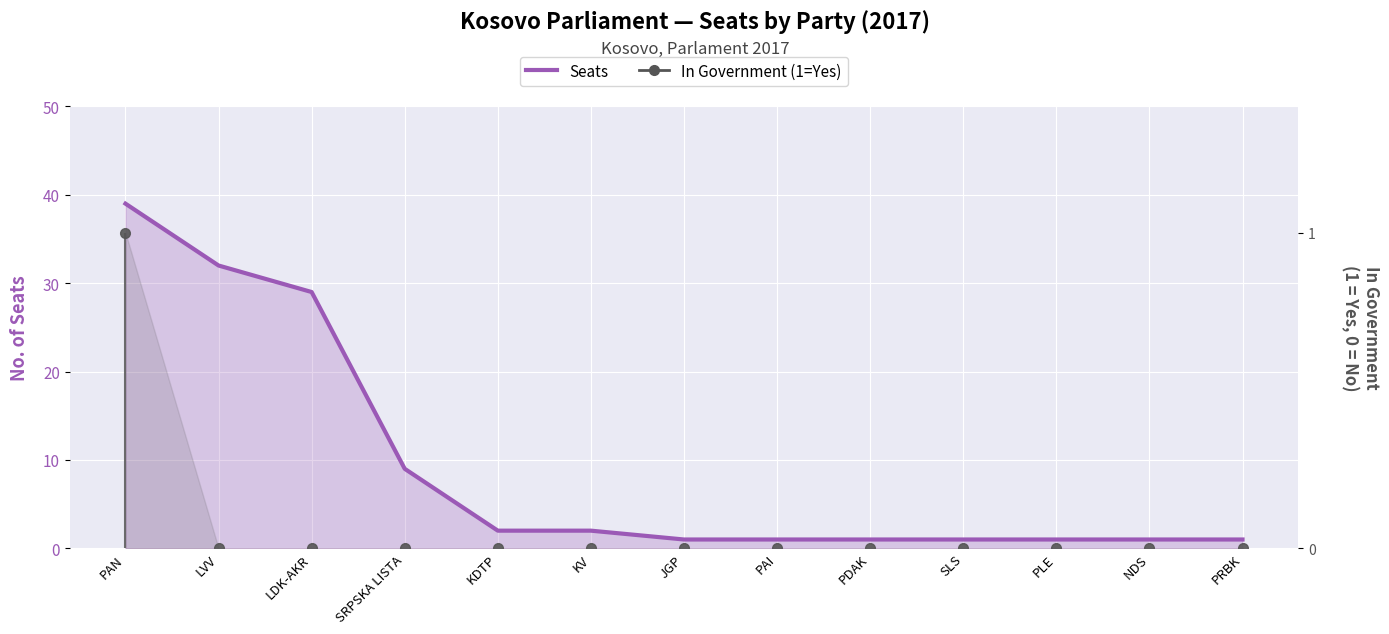

Which category has the highest value in the Seats series?

PAN